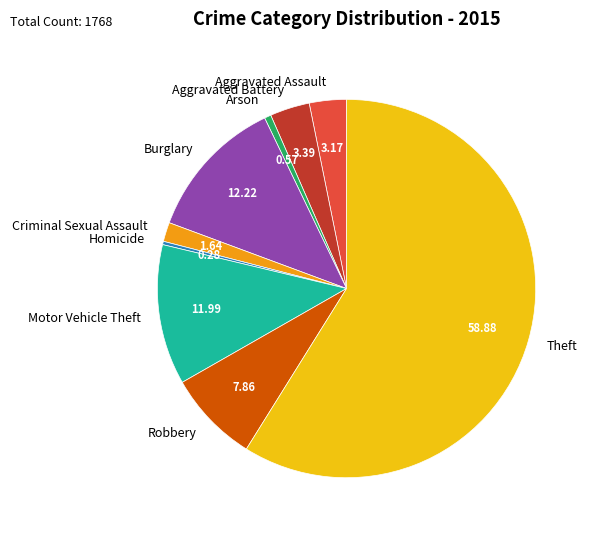

What is the largest slice in the pie chart?

Theft